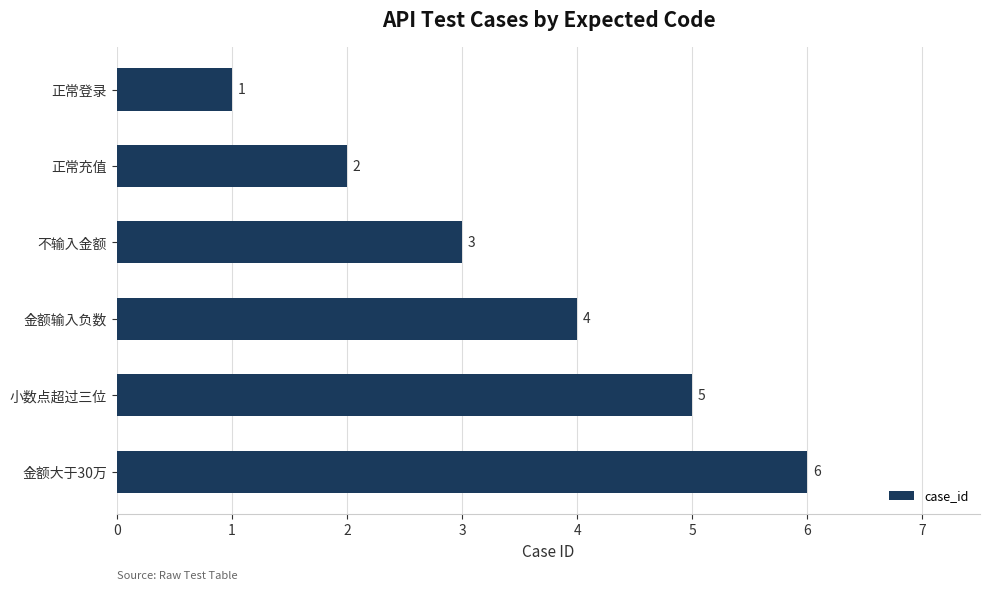

How many values are between 2 and 5?

4